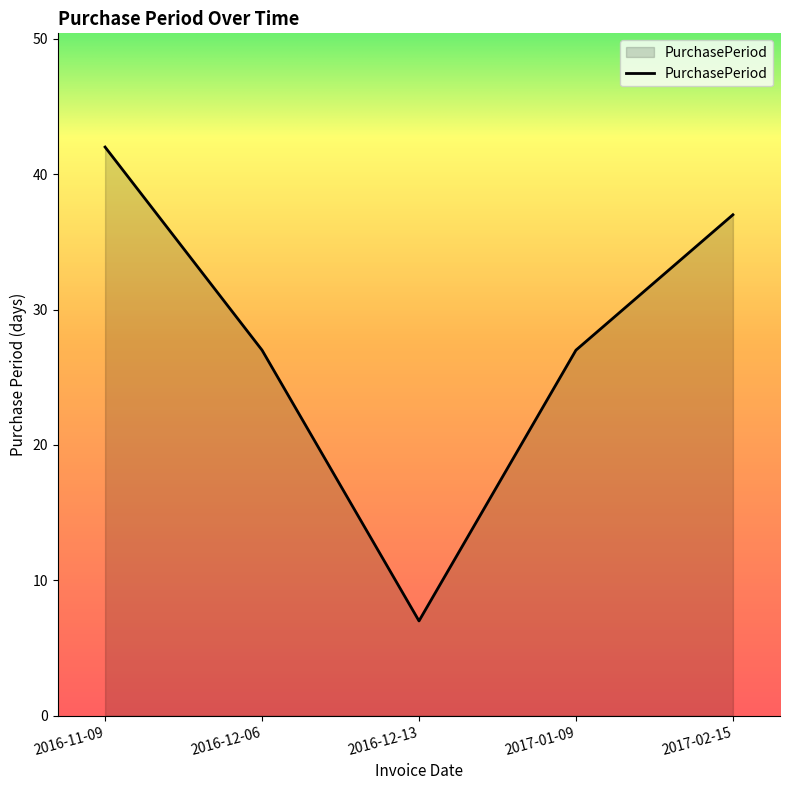

What is the ratio of the value at 2016-11-09 to the value at 2016-12-13?

6.0